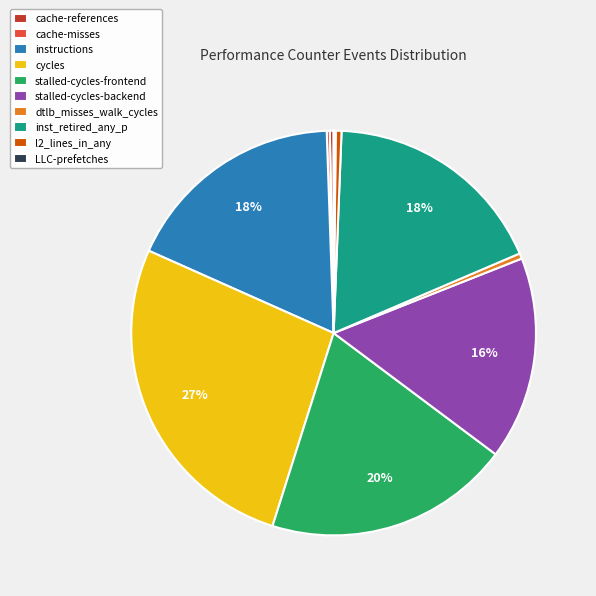

True or false: inst_retired_any_p accounts for 18% of the total.

True